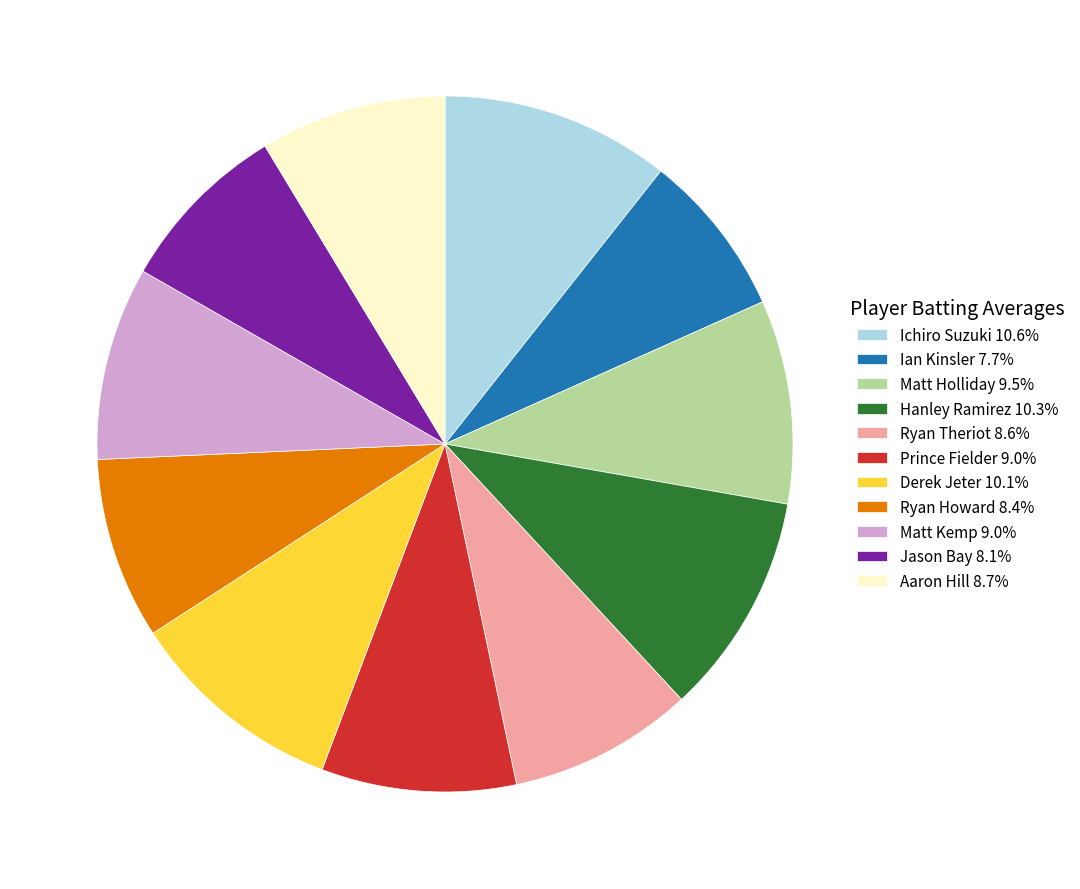

Is there a majority slice in this chart?

No